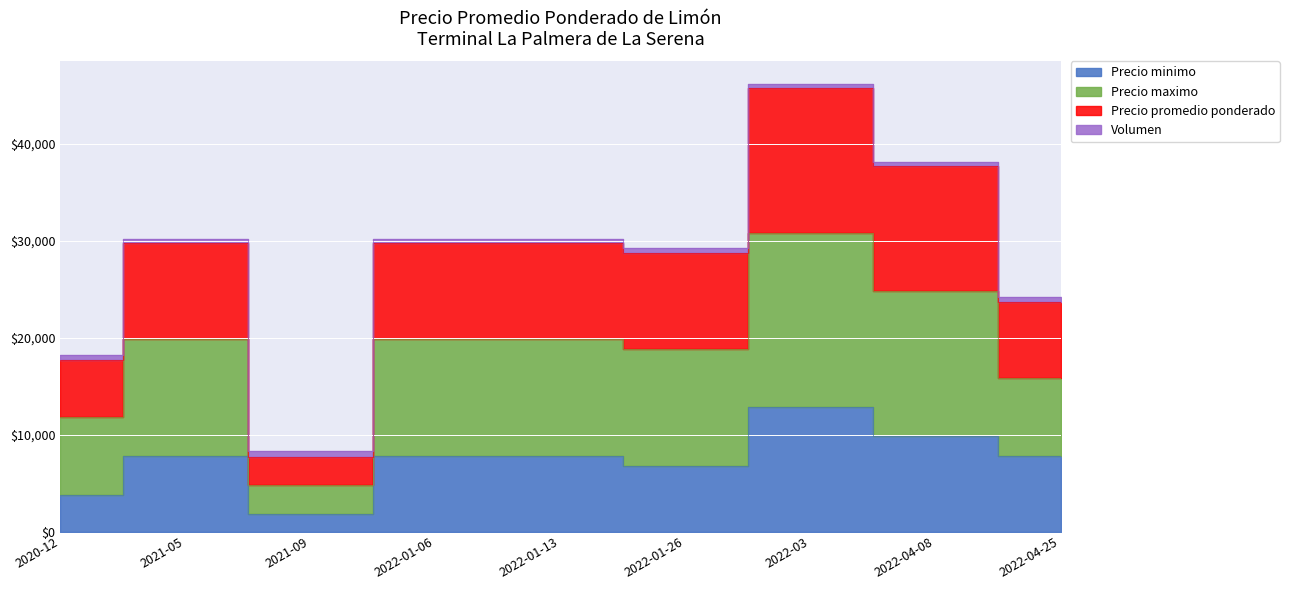

What is the smallest value displayed?

1800